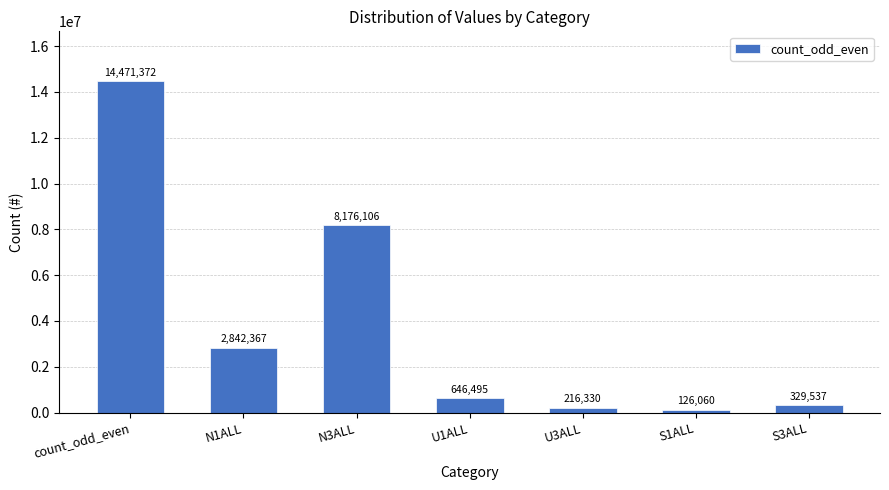

What is the smallest value displayed?

126060